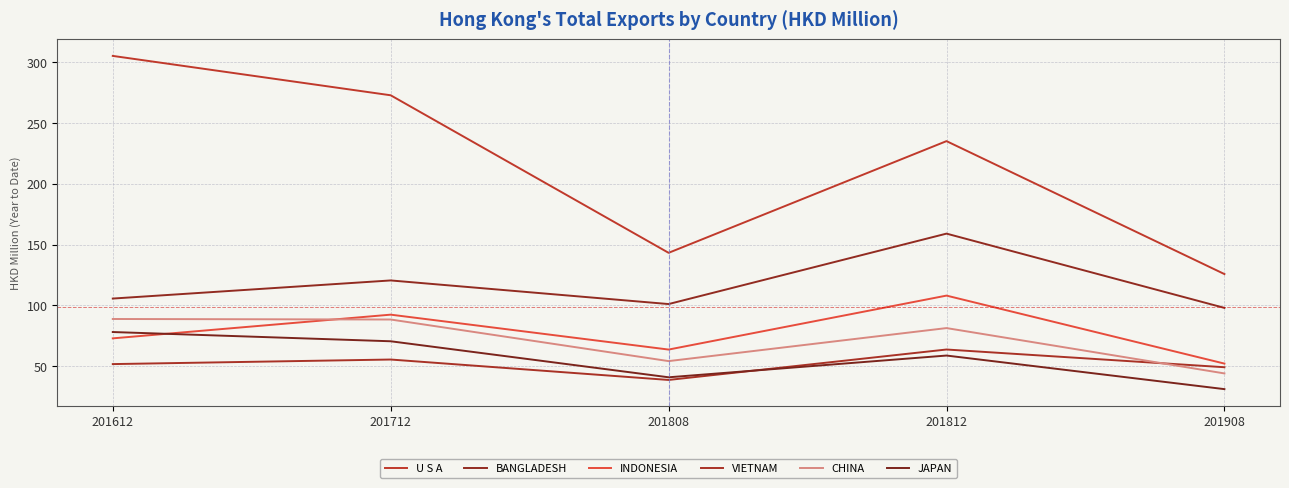

How many lines are shown in the chart?

6